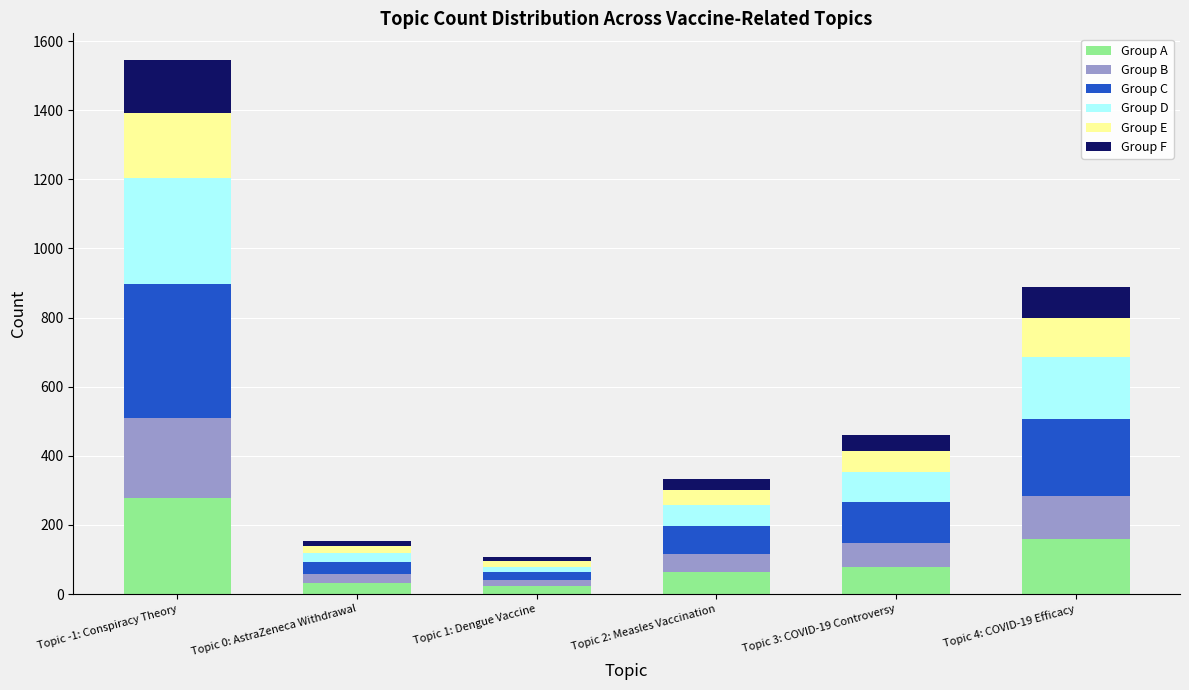

At which category is the sum across all series the highest?

Topic -1: Conspiracy Theory